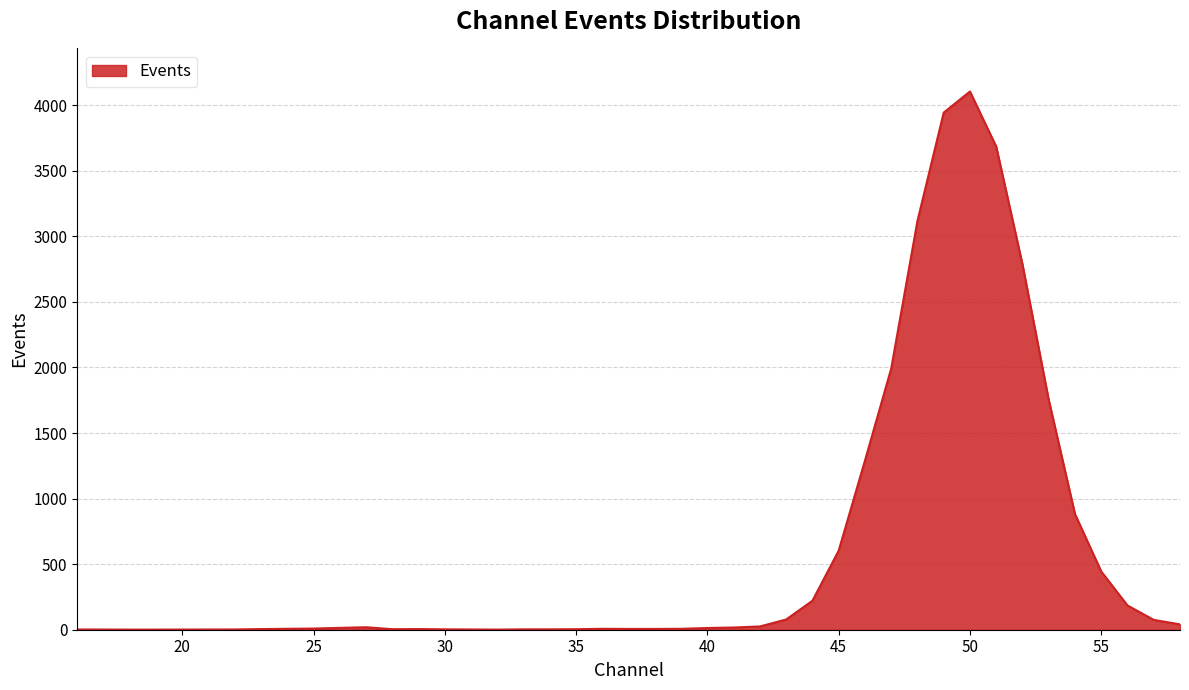

What is the difference between the maximum and minimum values?

4103